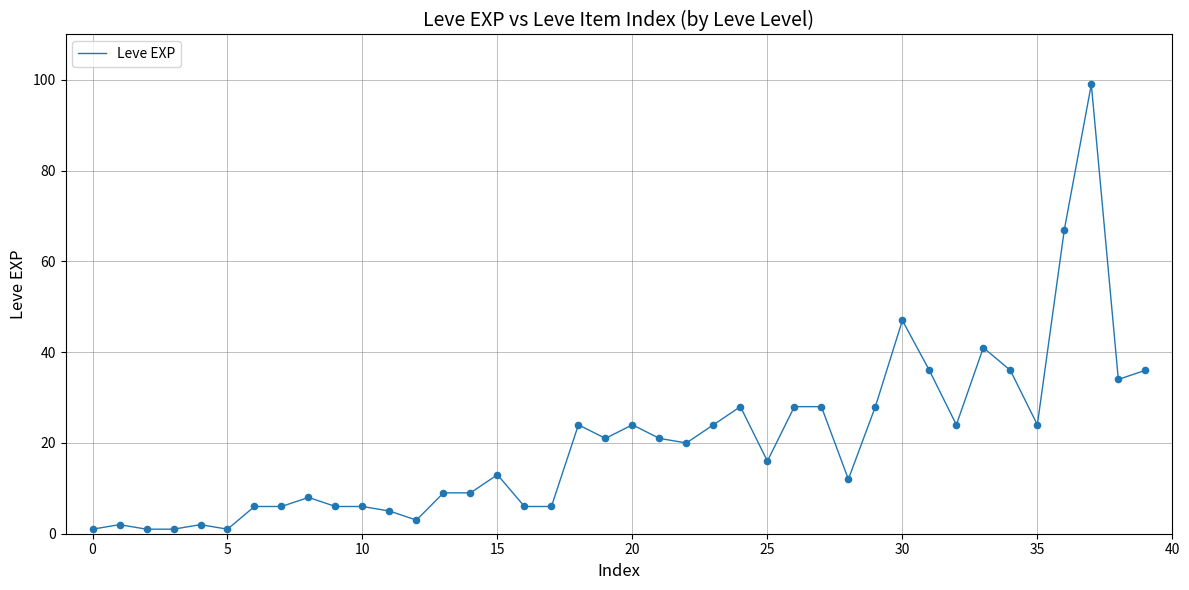

What is the difference between the maximum and minimum values?

98